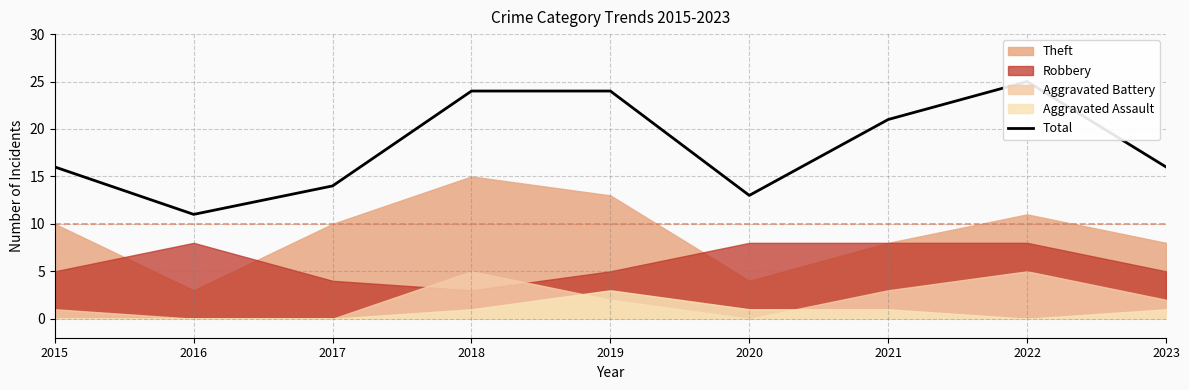

Is it true that the value at 2019 is 37?

False